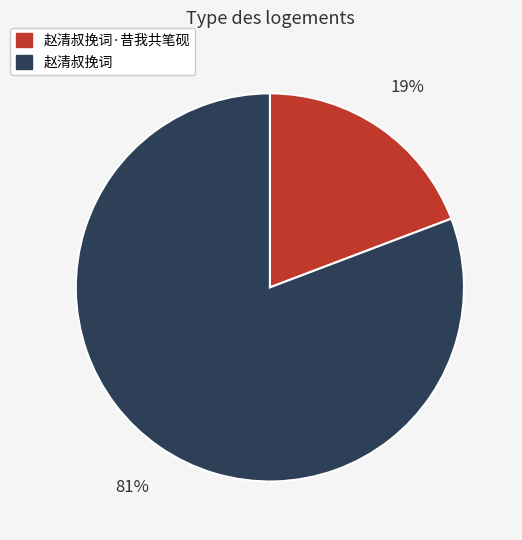

Does any single category account for the majority?

Yes